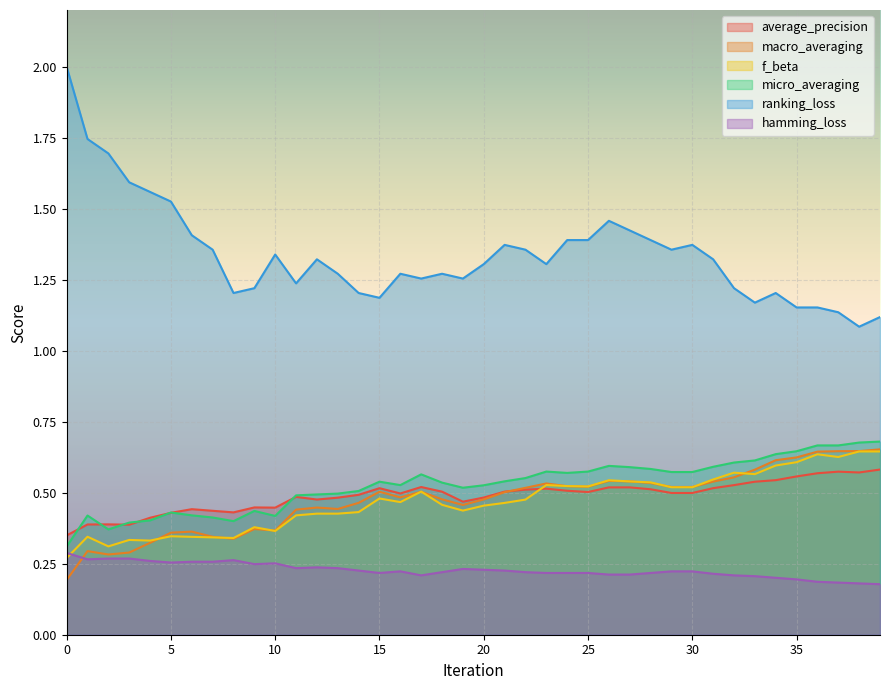

How many distinct data groups are displayed?

6